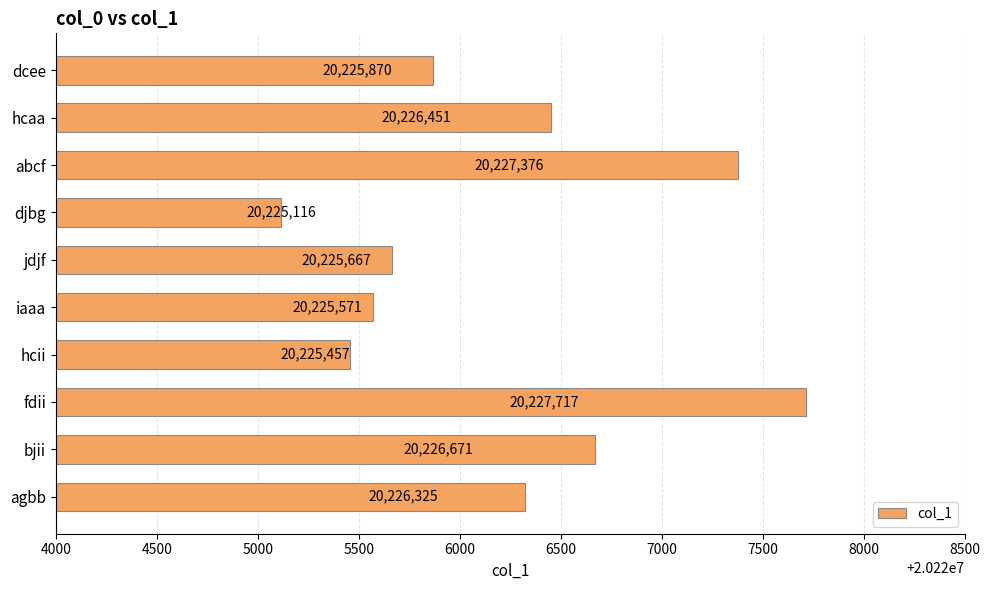

Are the bars horizontal?

Yes